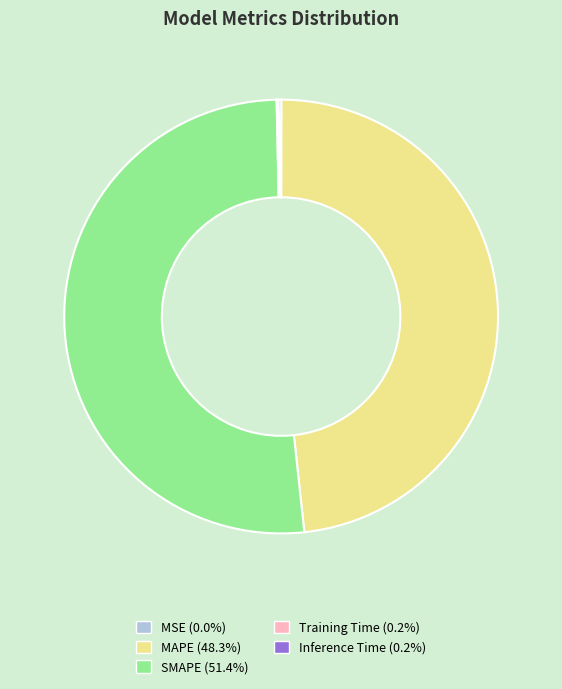

Does any single category account for the majority?

Yes